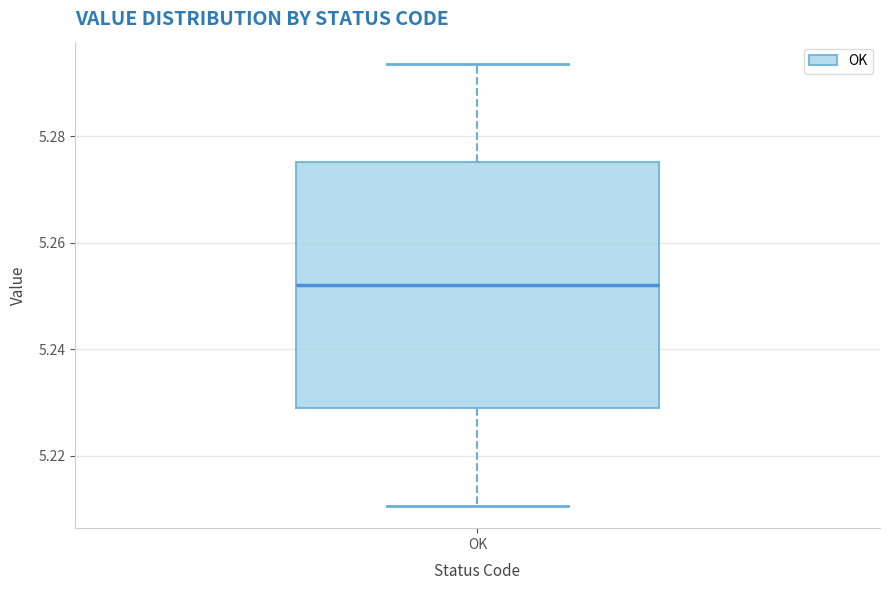

Transcribe this box plot: give where the median line is, the range the box spans, and where the two whiskers end, as read against the y-axis. The values are not printed on the chart, so give them approximately, as read against the axis.

median 5.252, box 5.228 to 5.276, whiskers 5.210 to 5.294